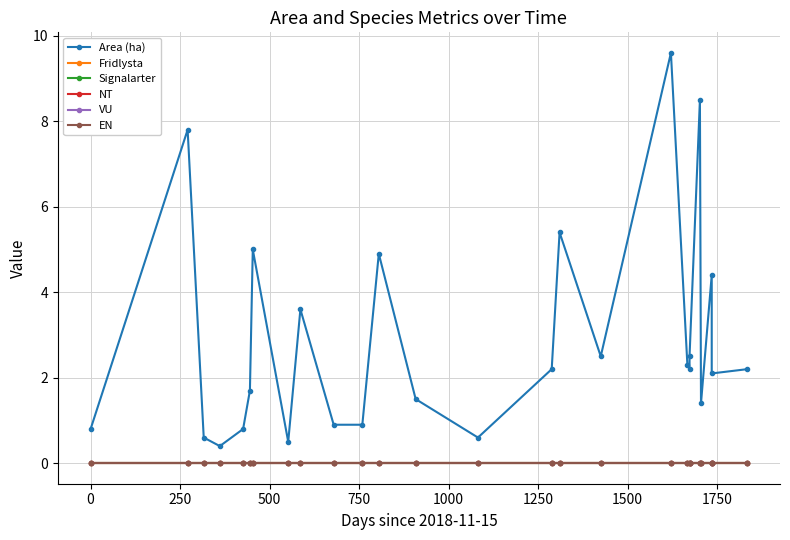

True or false: Signalarter and Fridlysta intersect in this chart.

False